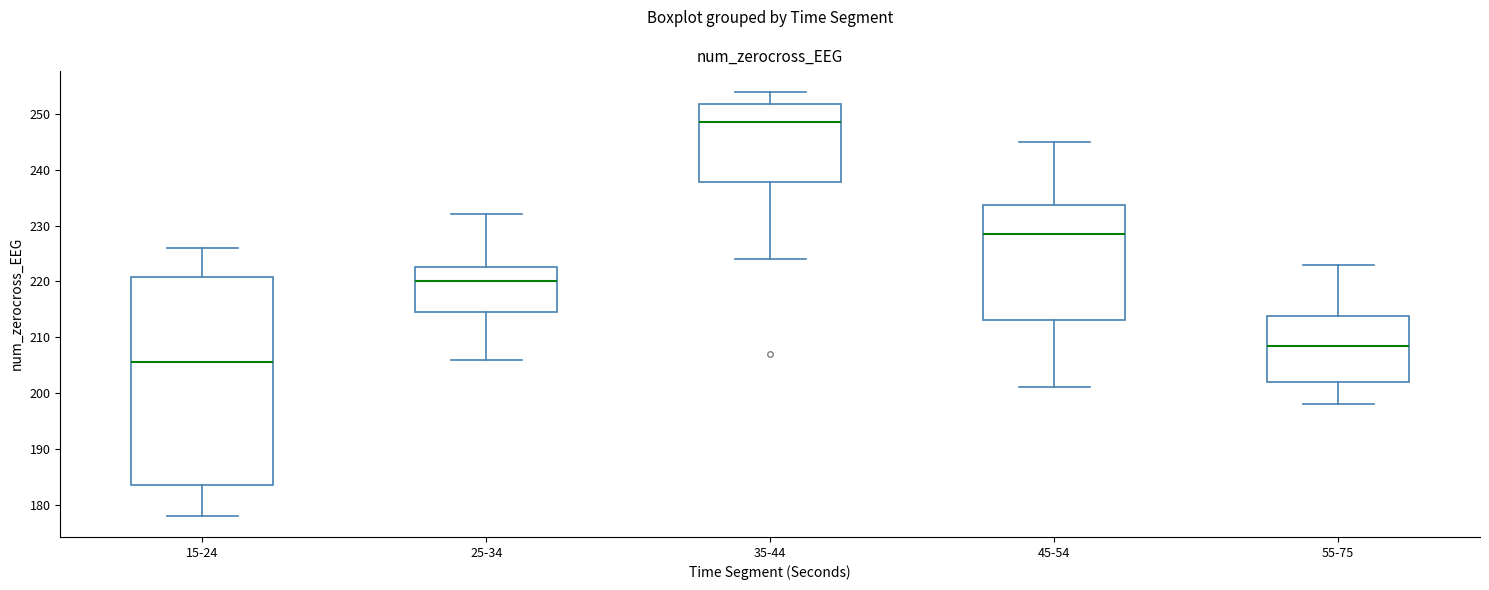

Comparing the boxes themselves (not the whiskers), which one is the tallest?

15-24